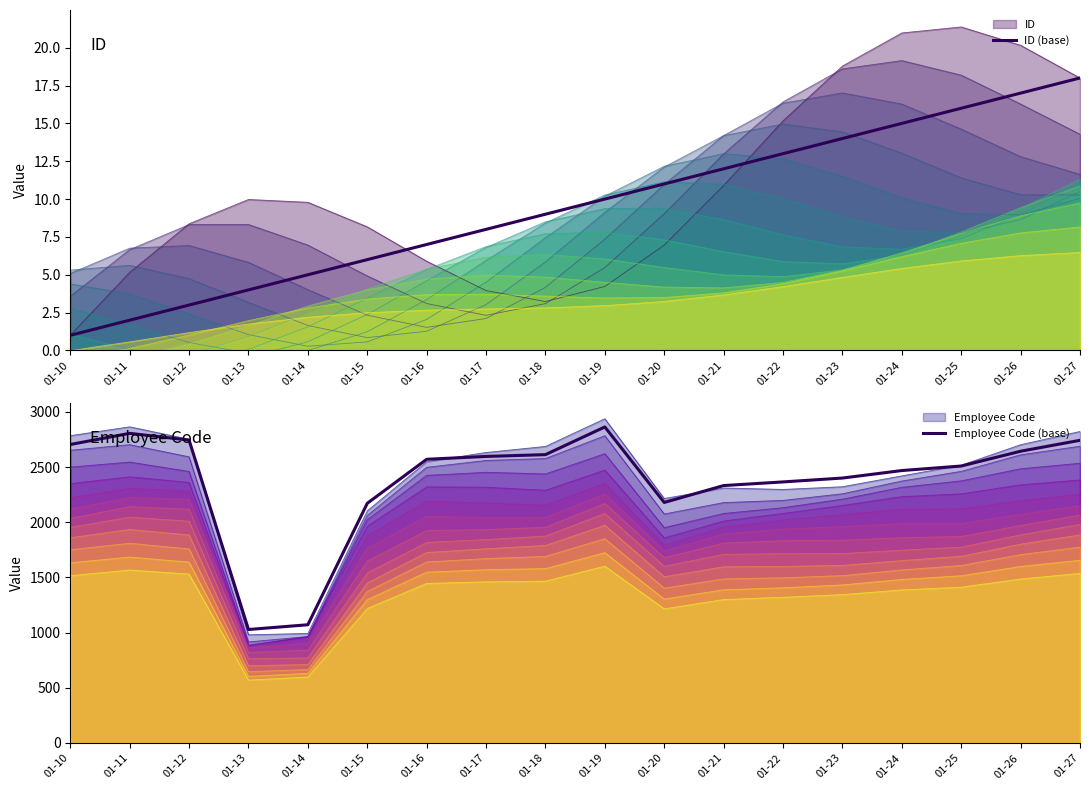

The value of ID (base) at 01-22 is 13. True or false?

True